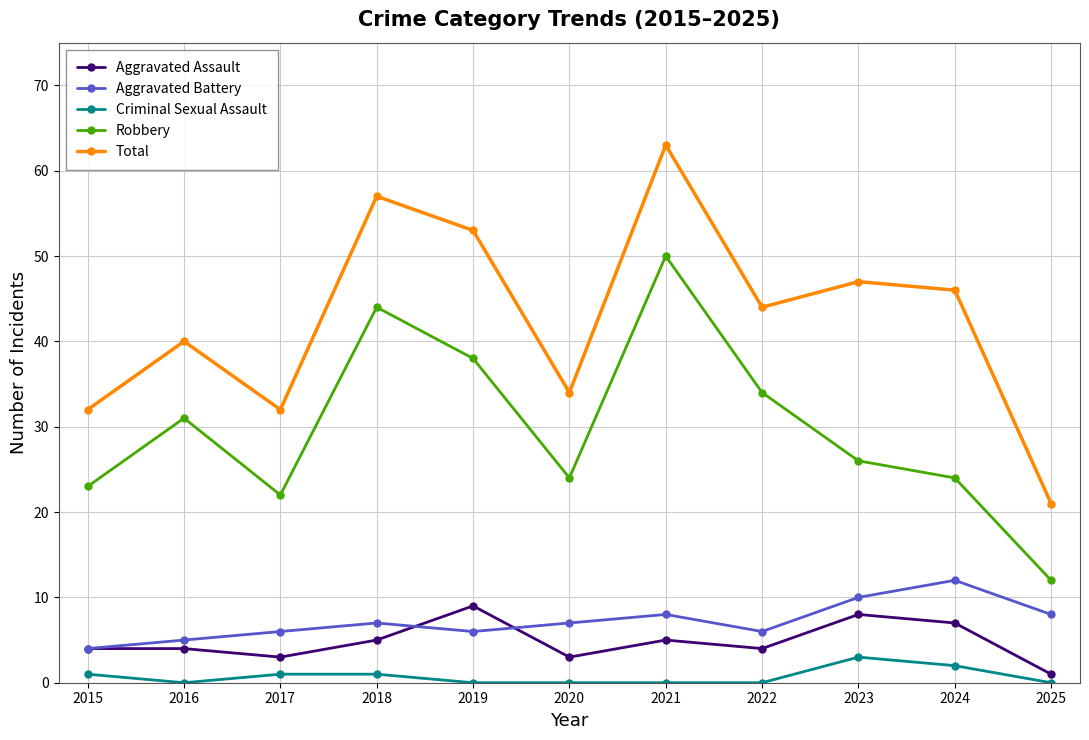

What value does the Robbery series have at 2024?

24